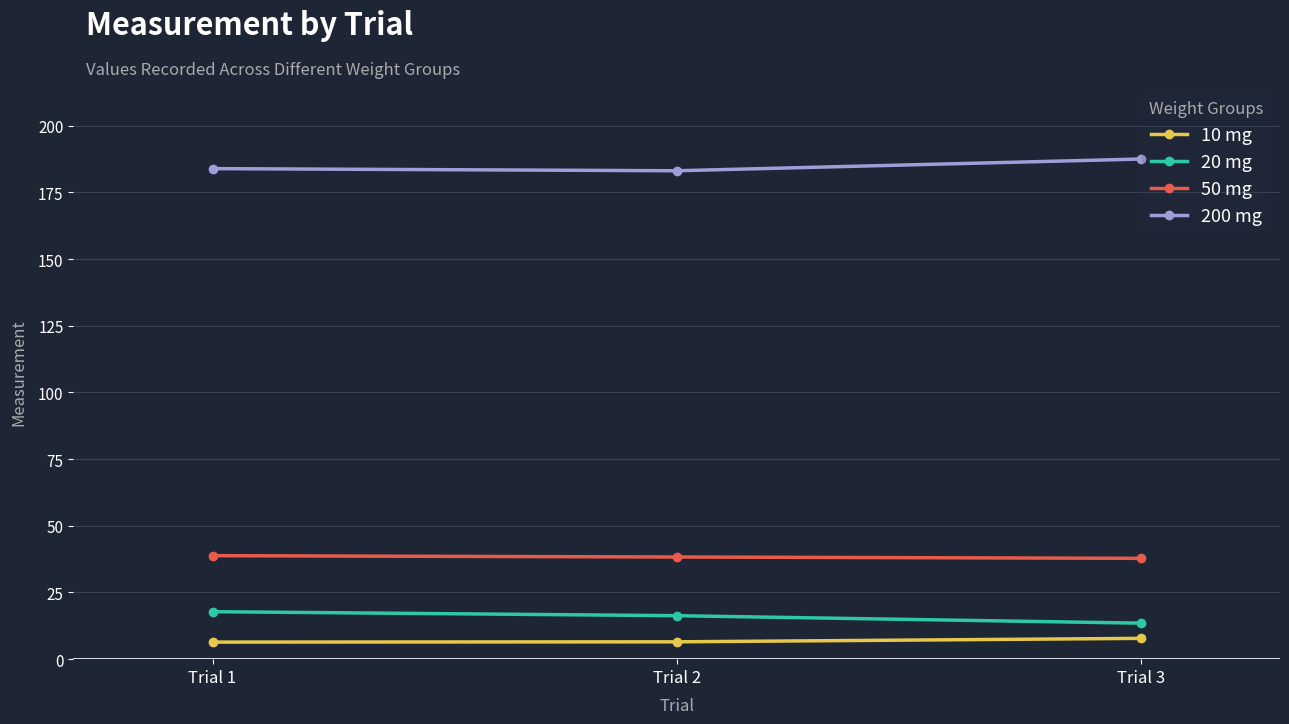

List the series in order of their peak value, highest first.

200 mg, 50 mg, 20 mg, 10 mg